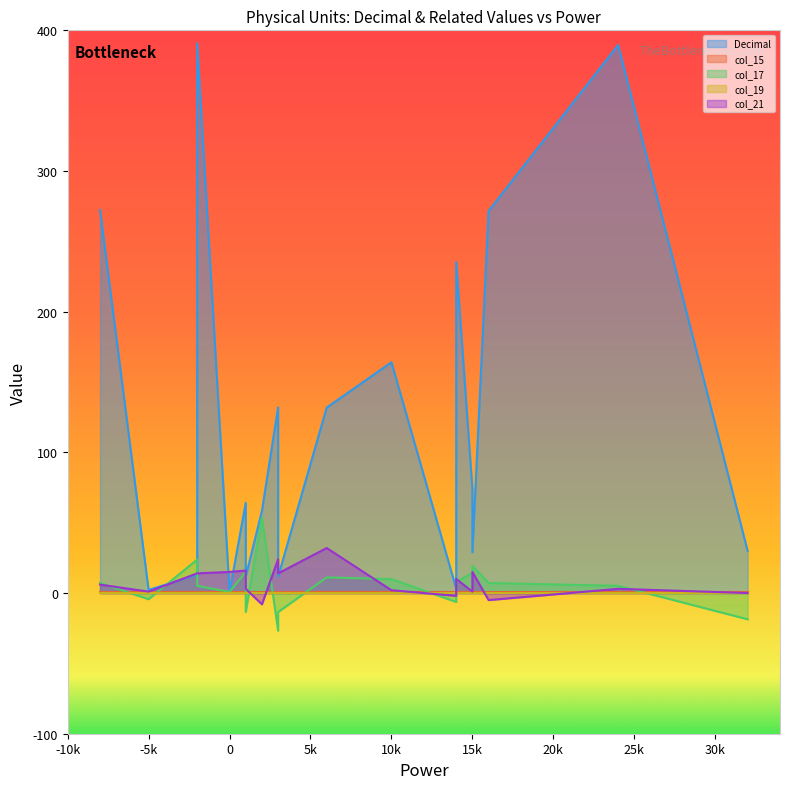

At how many categories does at least one series exceed 47?

11